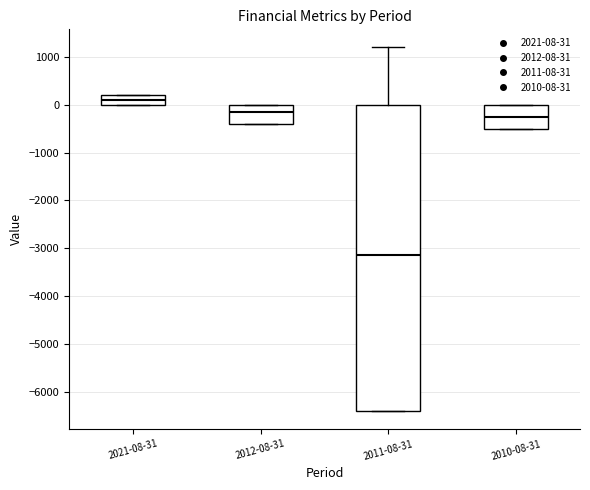

Reading left to right, read every box against the y-axis: the position of its median line, the range the box covers, and the ends of its whiskers. The values are not printed on the chart, so give them approximately, as read against the axis.

2021-08-31: median 100, box 0 to 200, whiskers 0 to 200
2012-08-31: median -100, box -400 to 0, whiskers -400 to 0
2011-08-31: median -3100, box -6400 to 0, whiskers -6400 to 1200
2010-08-31: median -200, box -500 to 0, whiskers -500 to 0